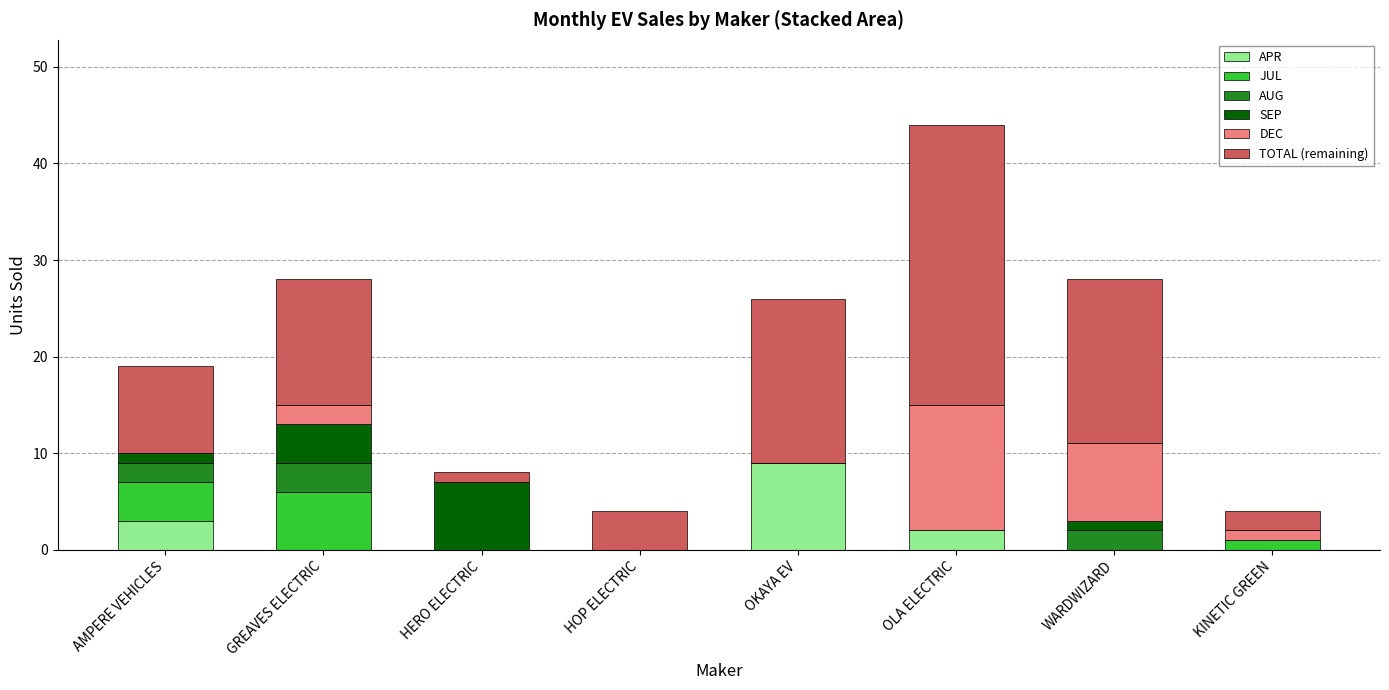

At which category is the sum across all series the highest?

OLA ELECTRIC